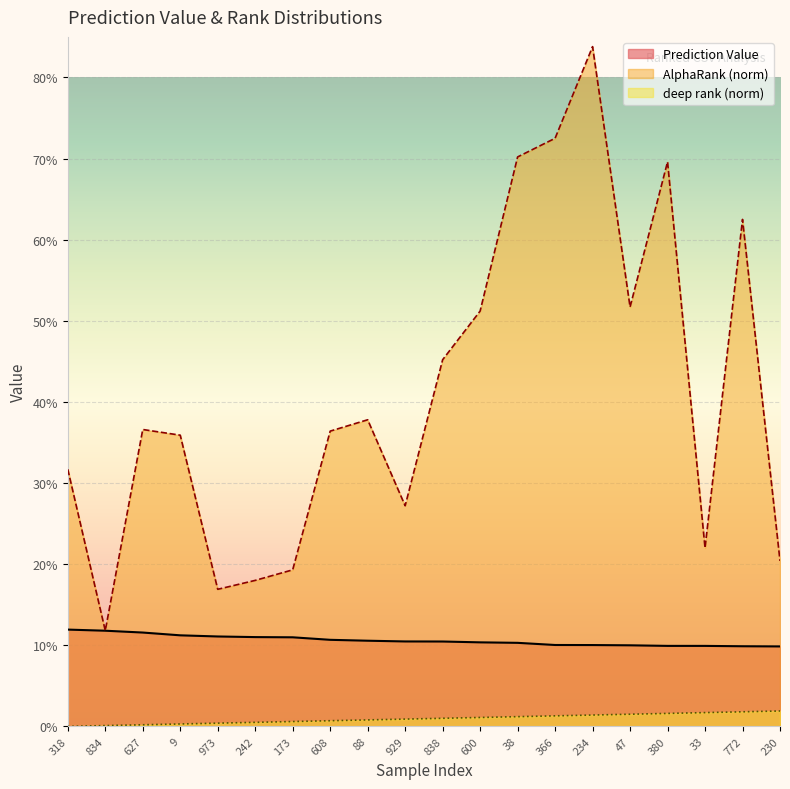

Count the Prediction Value values in the range 0 to 1.

20